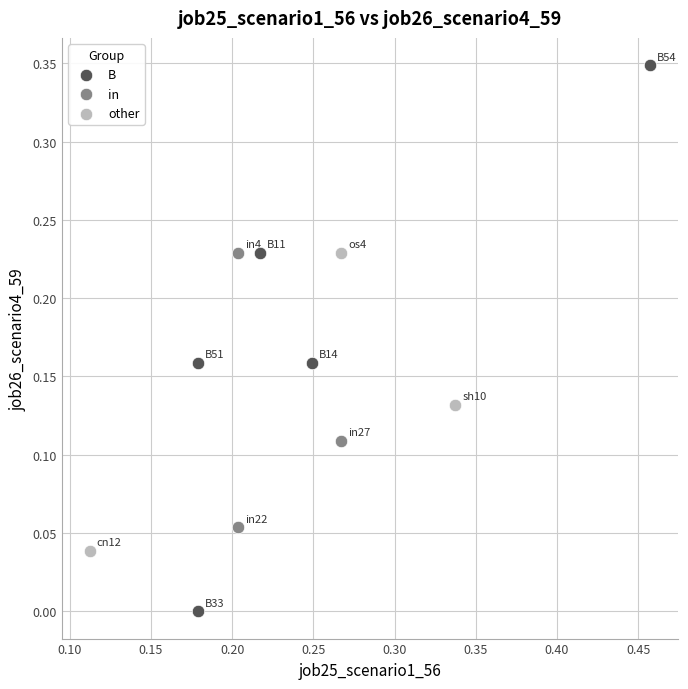

Which series reaches the maximum Y coordinate?

B